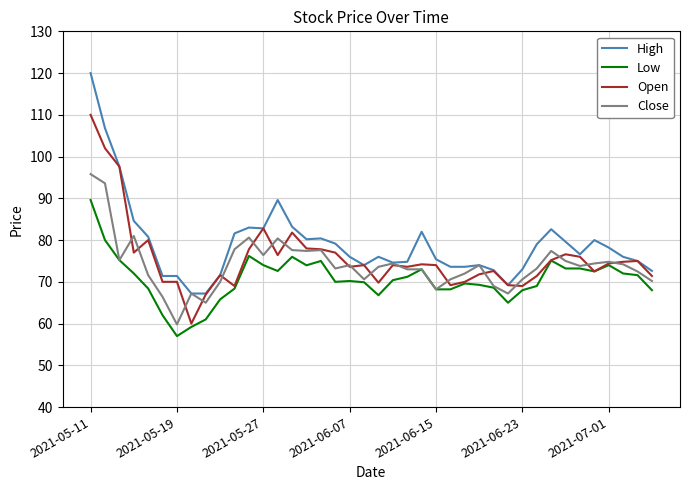

Which series has the largest range (max minus min)?

High